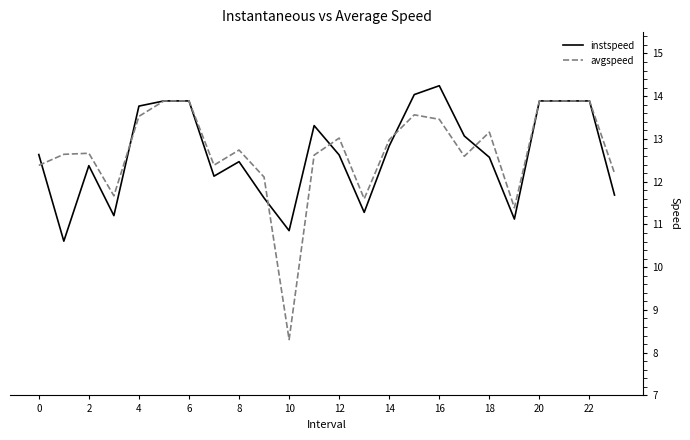

Which series has the widest spread of values?

avgspeed